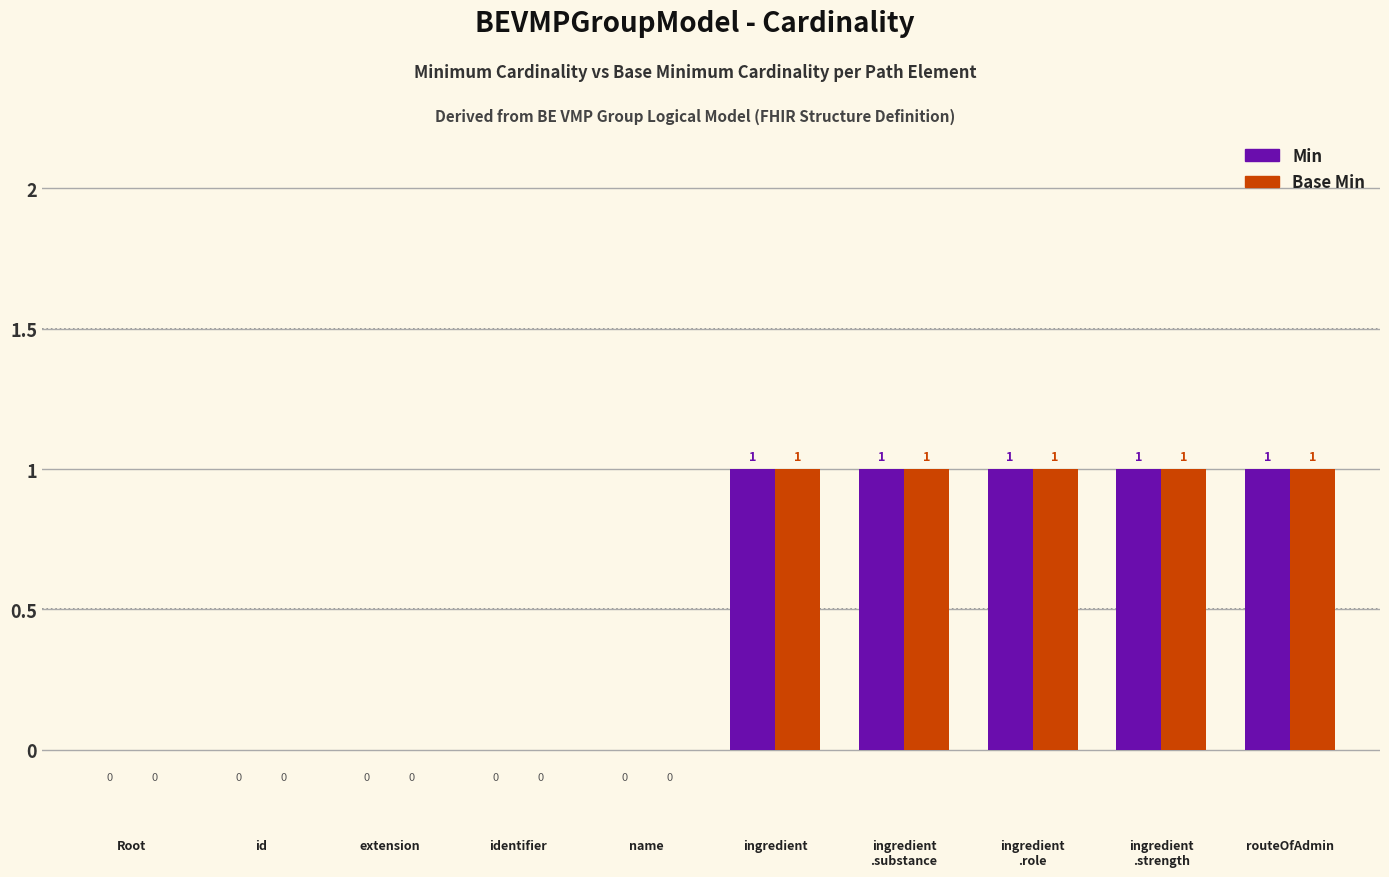

How many Min values are between 0 and 1?

10